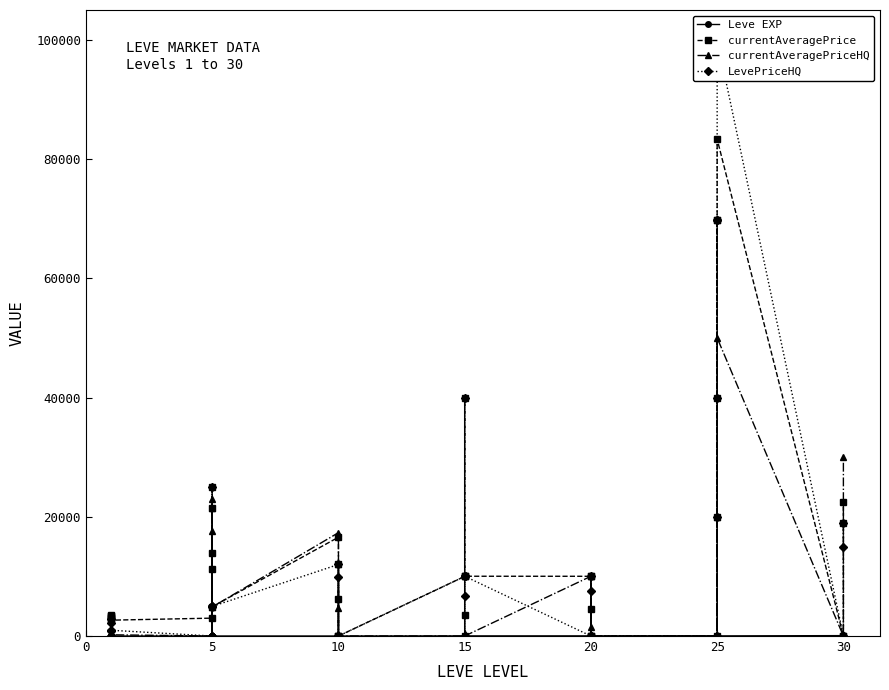

True or false: LevePriceHQ and currentAveragePriceHQ intersect in this chart.

True